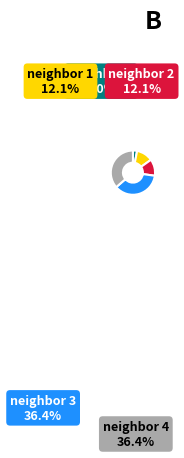

Combined, what portion of the pie is 0 and 2?

15.2%